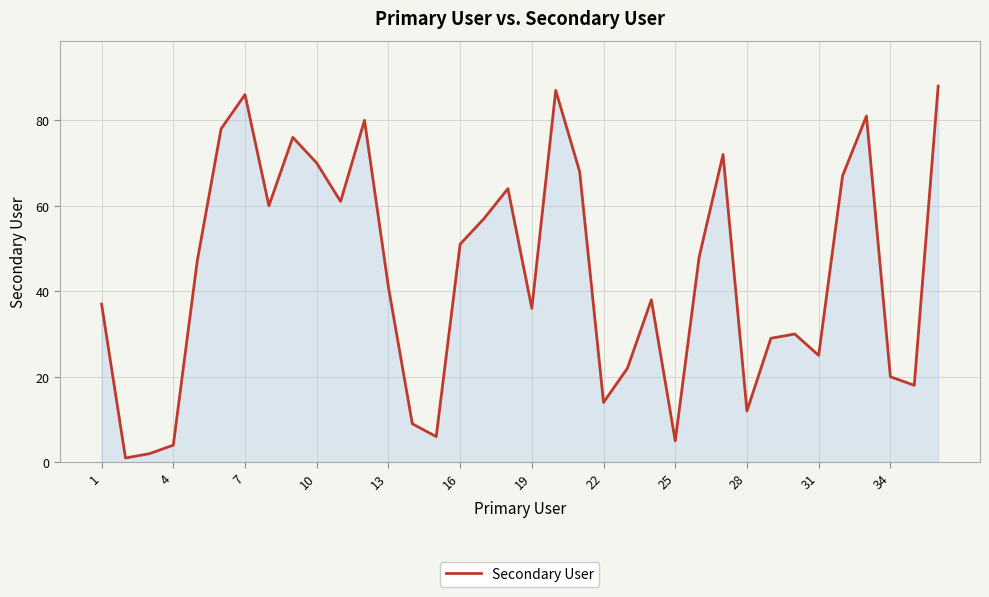

What is the greatest value displayed?

88